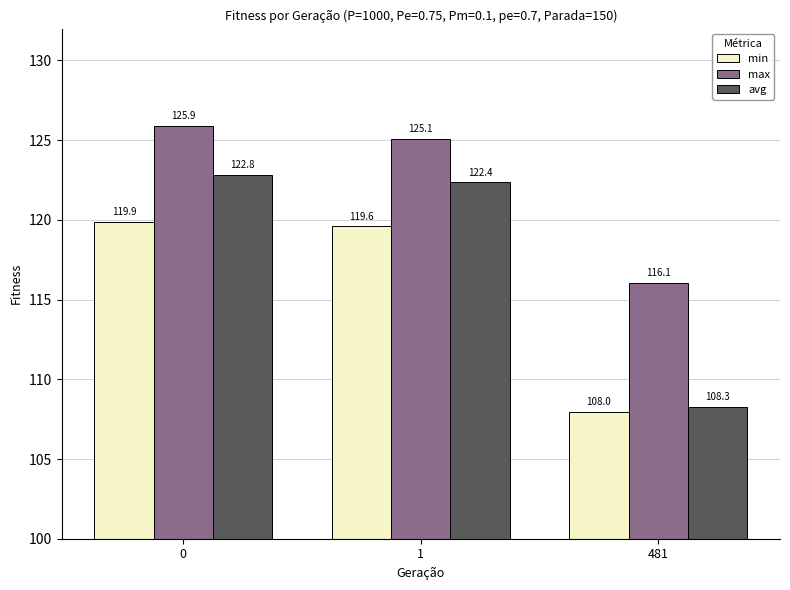

Rank the series at 1 from lowest to highest value.

min, avg, max